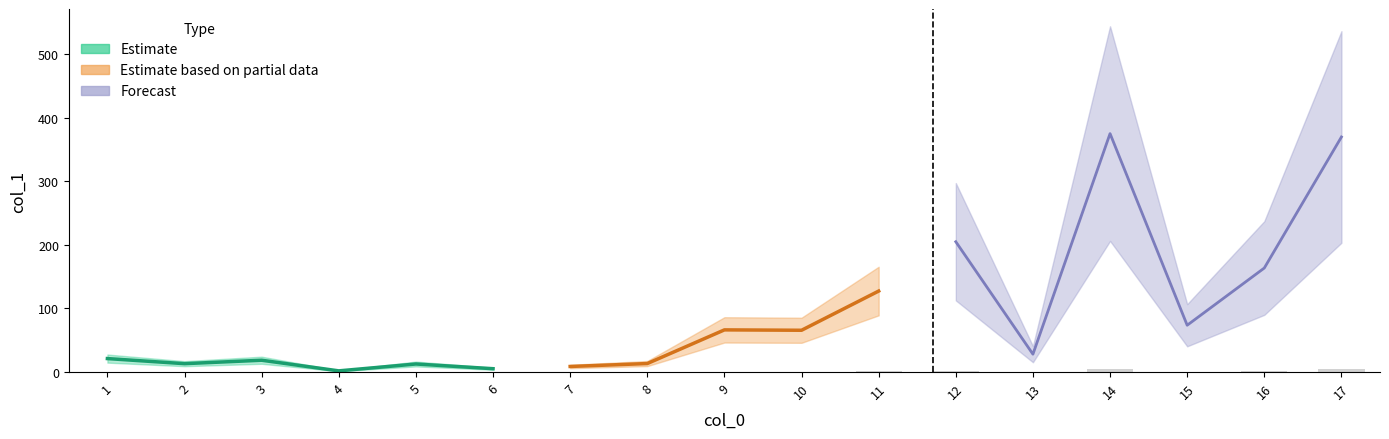

Does the chart contain any negative values?

No